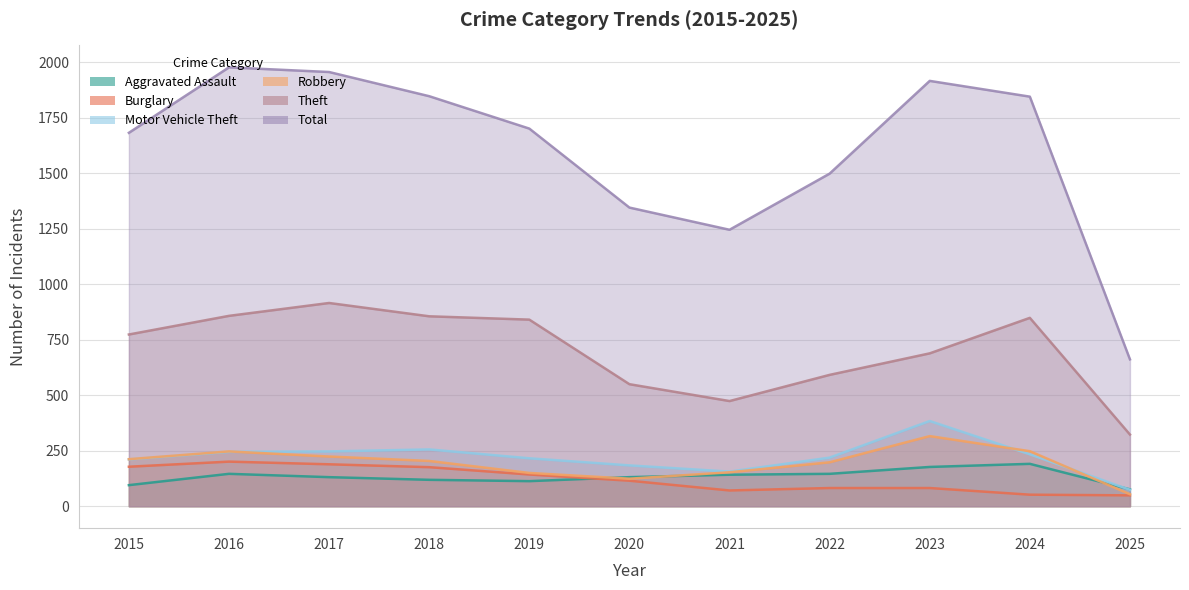

What is the minimum value for Total?

662